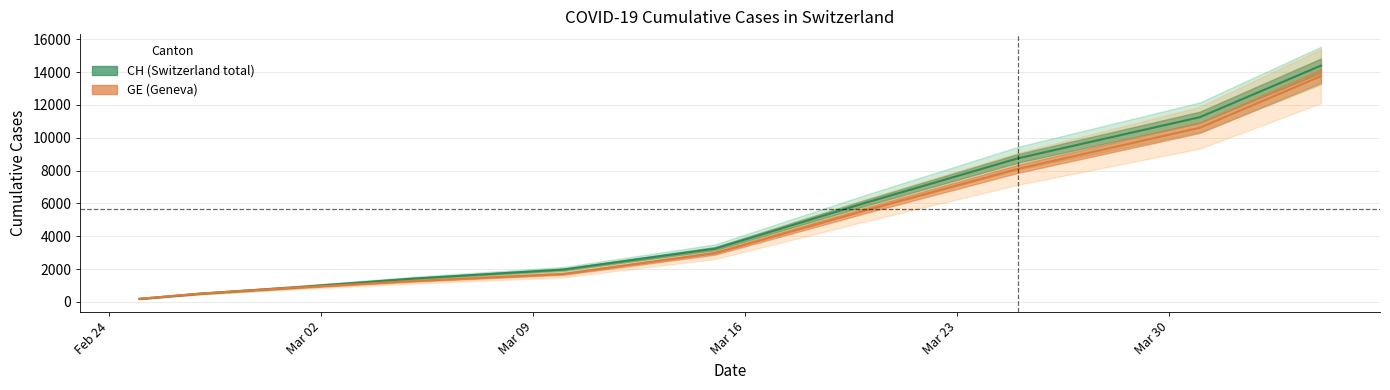

At how many categories does at least one series exceed 13050?

1